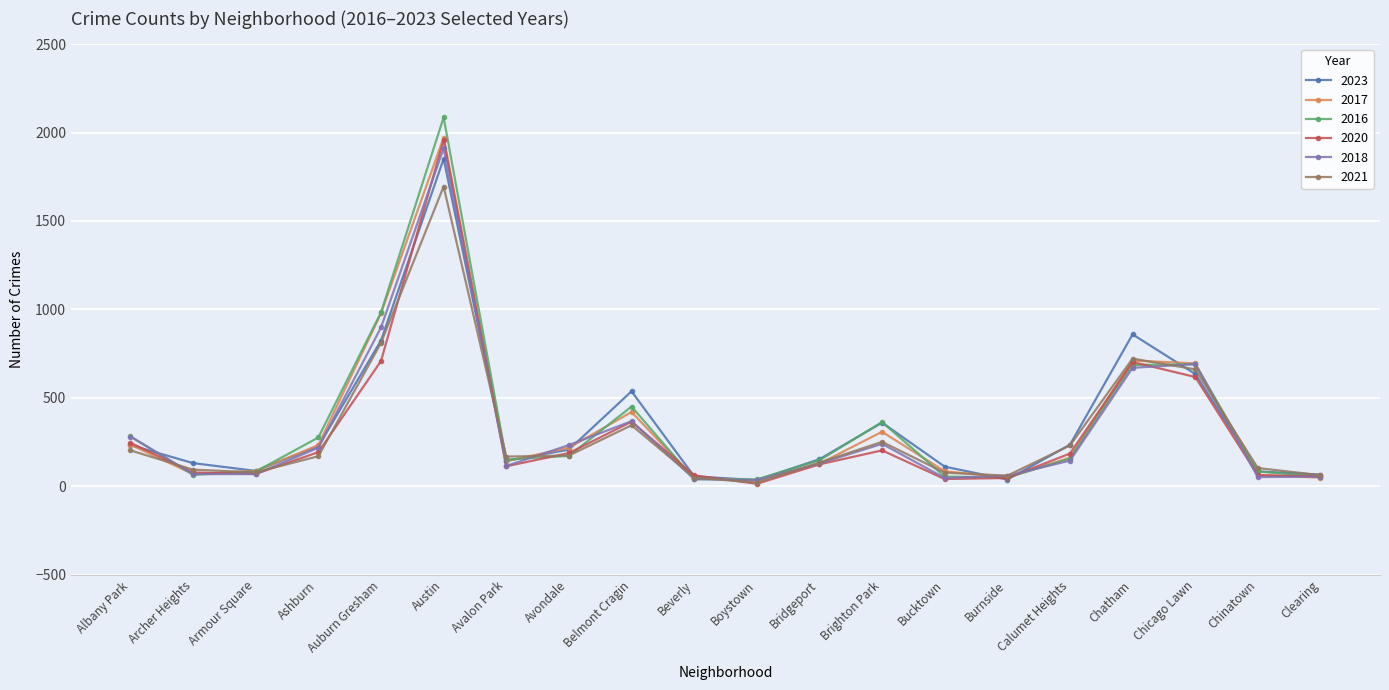

What is the difference between the highest and lowest values at Brighton Park?

160